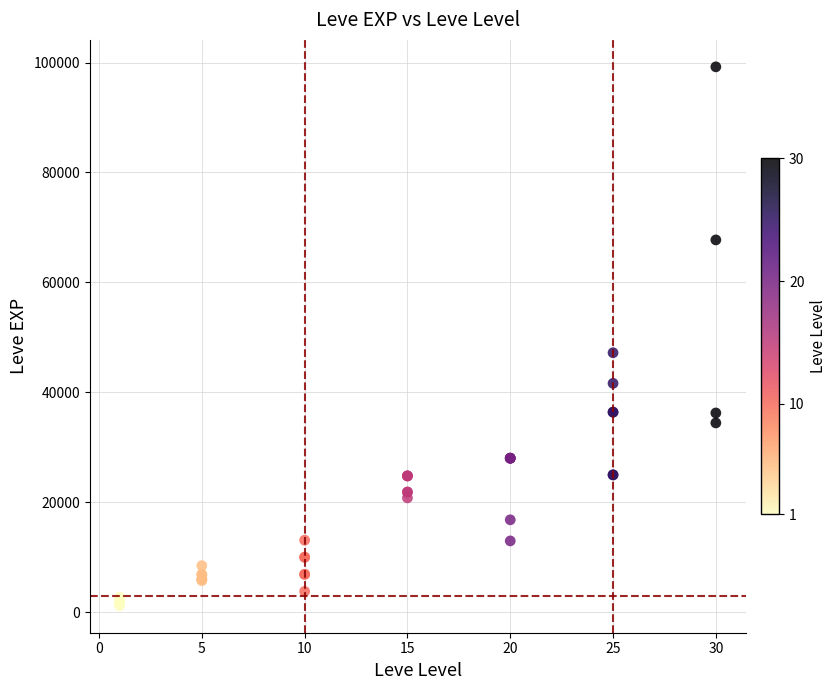

What Y value in the scatter plot is closest to 50190?

47200